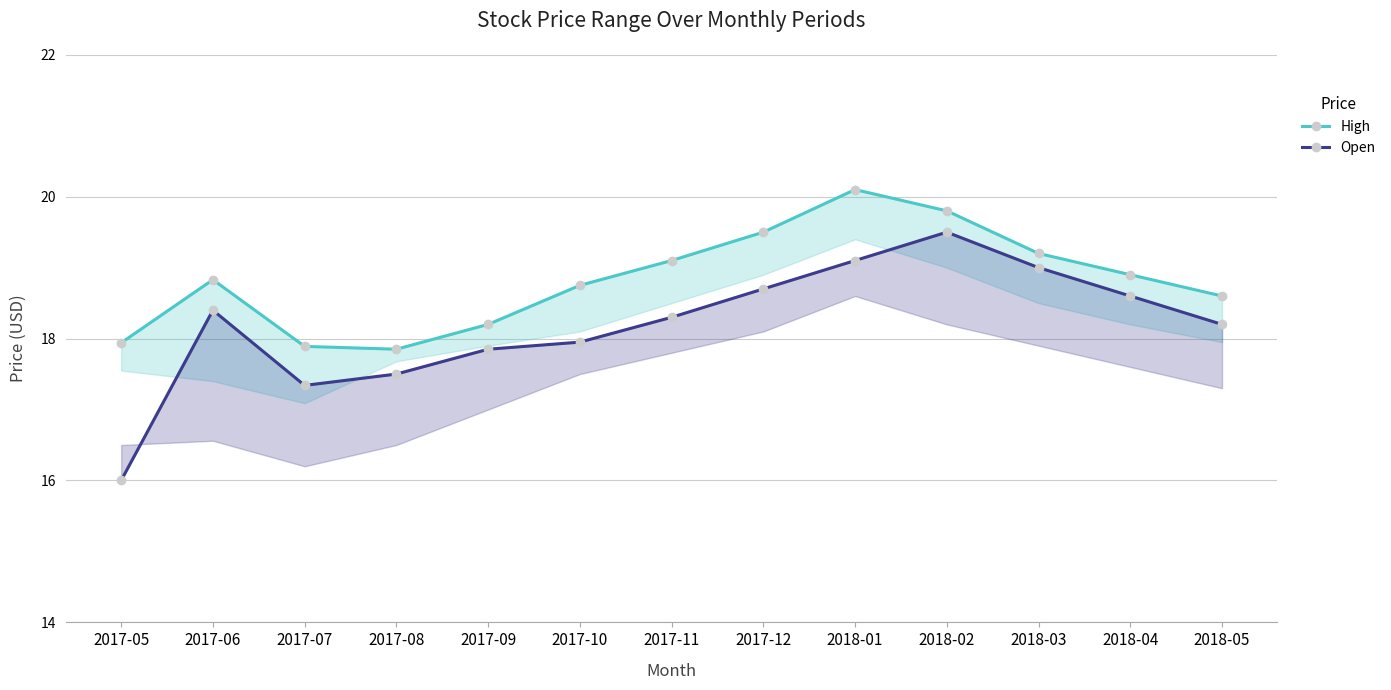

At how many categories does at least one series exceed 19?

5